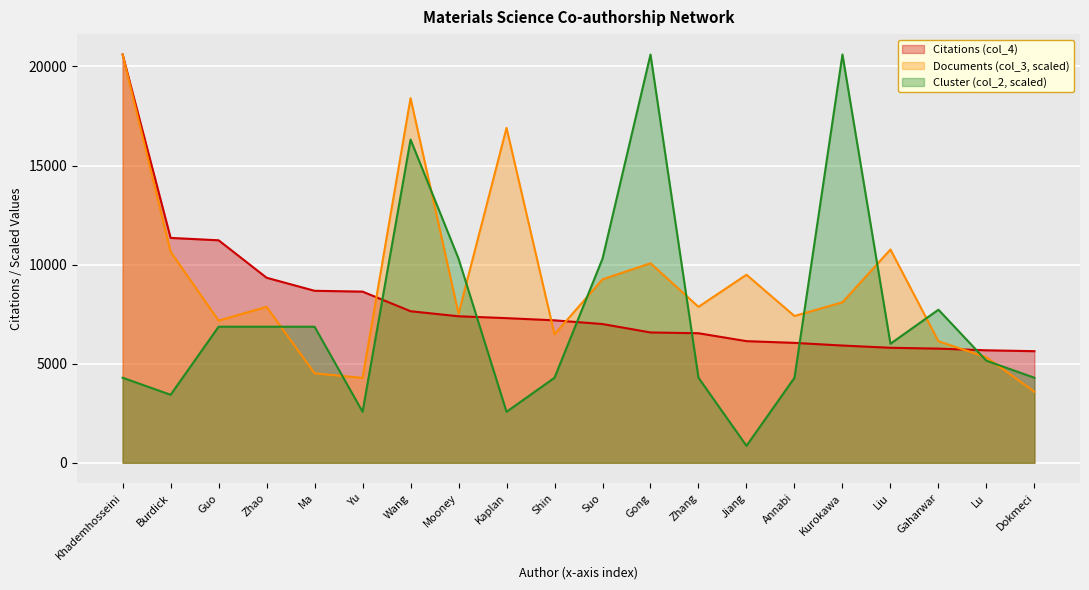

What is the sum of all Citations (col_4) values?

160478.0